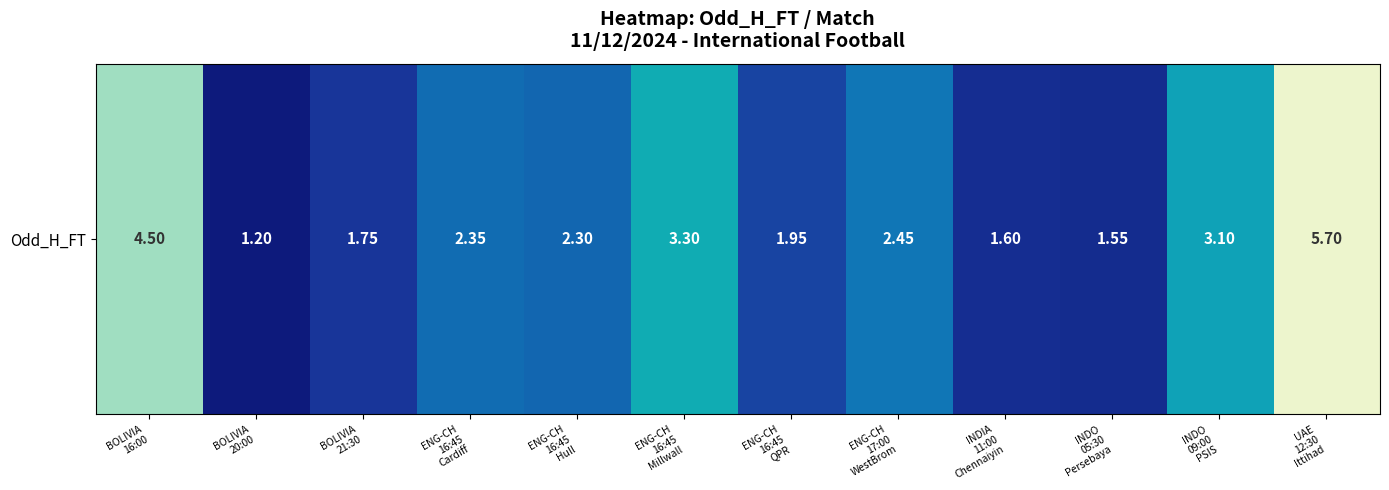

The chart shows a value of 1.0 at BOLIVIA
21:30. True or false?

False